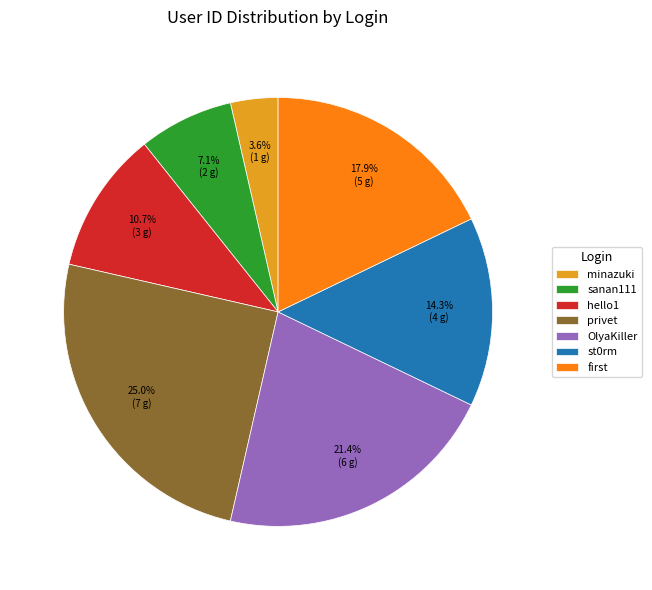

Rank the categories by value from highest to lowest.

privet, OlyaKiller, first, st0rm, hello1, sanan111, minazuki